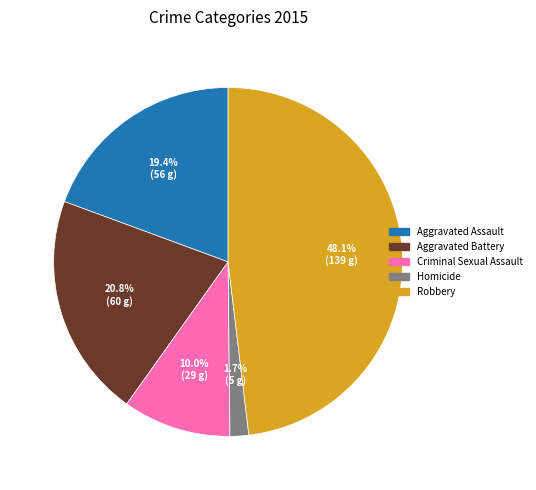

Combined, what portion of the pie is Aggravated Battery and Robbery?

68.9%